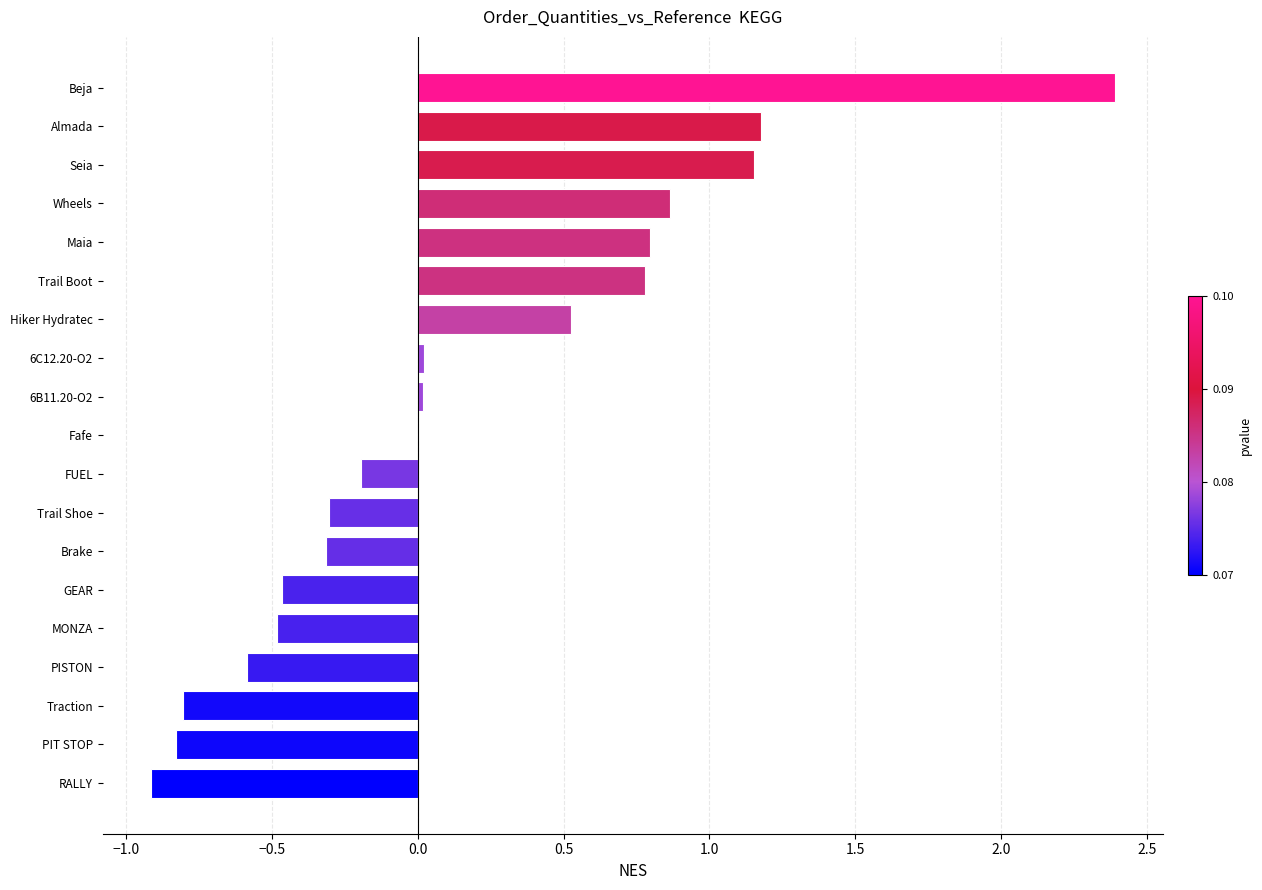

Between Brake and PISTON, which is larger?

Brake